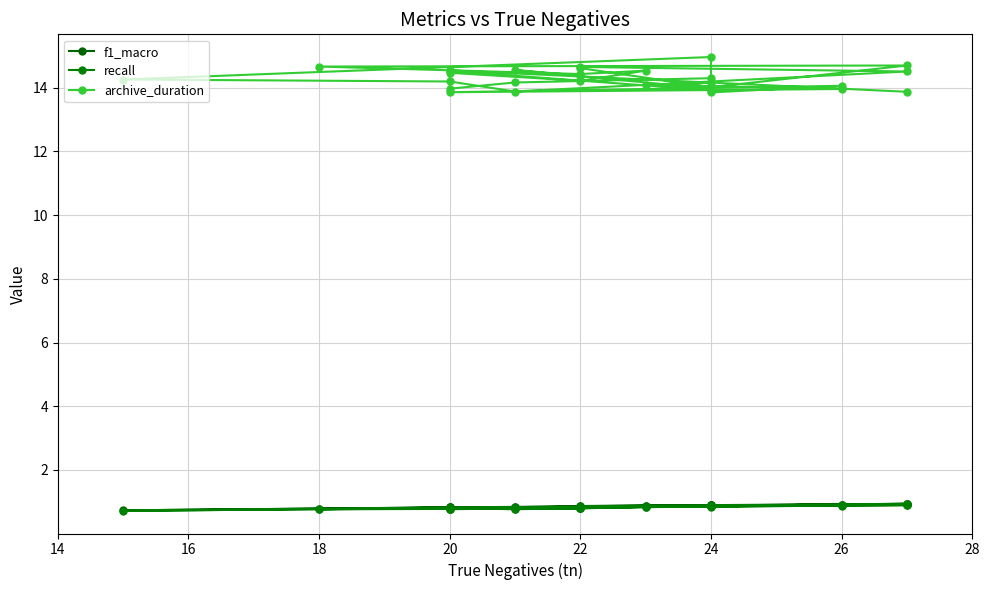

Reading left to right, transcribe all the data shown in this chart.

f1_macro: 0.9	0.8	0.8	0.9	0.9	0.9	0.9	0.8	0.9	0.9	0.9	0.8	0.8	0.8	0.8	0.9	0.8	0.8	0.9	0.9	0.9	0.8	0.8	0.9	0.9	0.7	0.8	0.8	0.9	0.9
recall: 0.9	0.8	0.8	0.9	0.8	0.8	0.9	0.8	0.9	0.9	0.9	0.8	0.8	0.8	0.8	0.9	0.8	0.8	0.9	0.9	0.8	0.8	0.8	0.9	0.9	0.7	0.8	0.8	0.9	0.8
archive_duration: 13.9	14.5	14.5	13.9	14.2	14.1	14.0	13.9	14.1	13.9	14.3	14.2	14.0	14.5	14.2	14.5	14.4	14.7	14.7	14.0	14.6	14.4	14.6	14.0	15.0	14.3	14.2	13.9	14.5	14.7